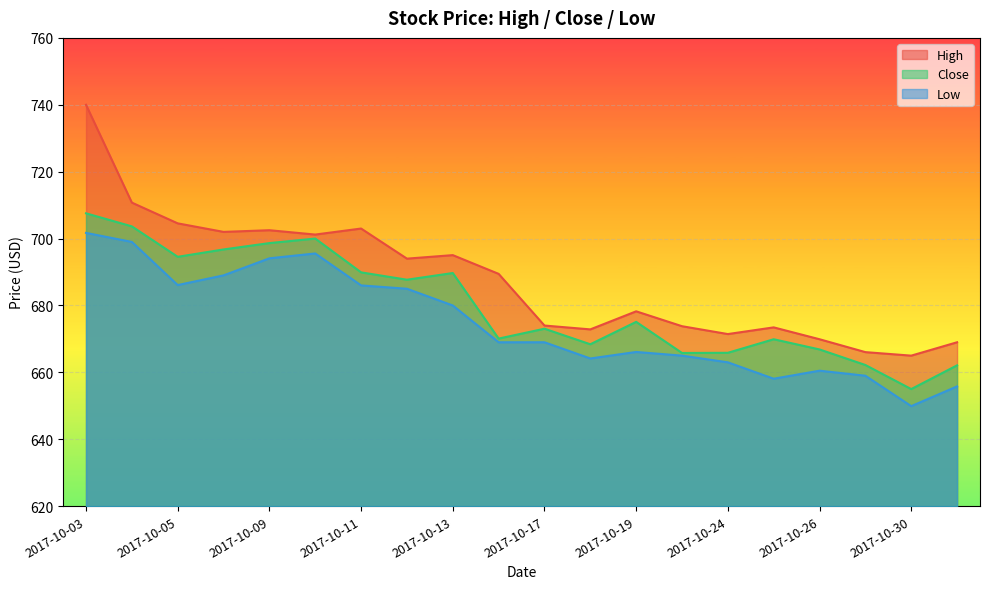

What are all the series names shown in the legend?

High, Close, Low